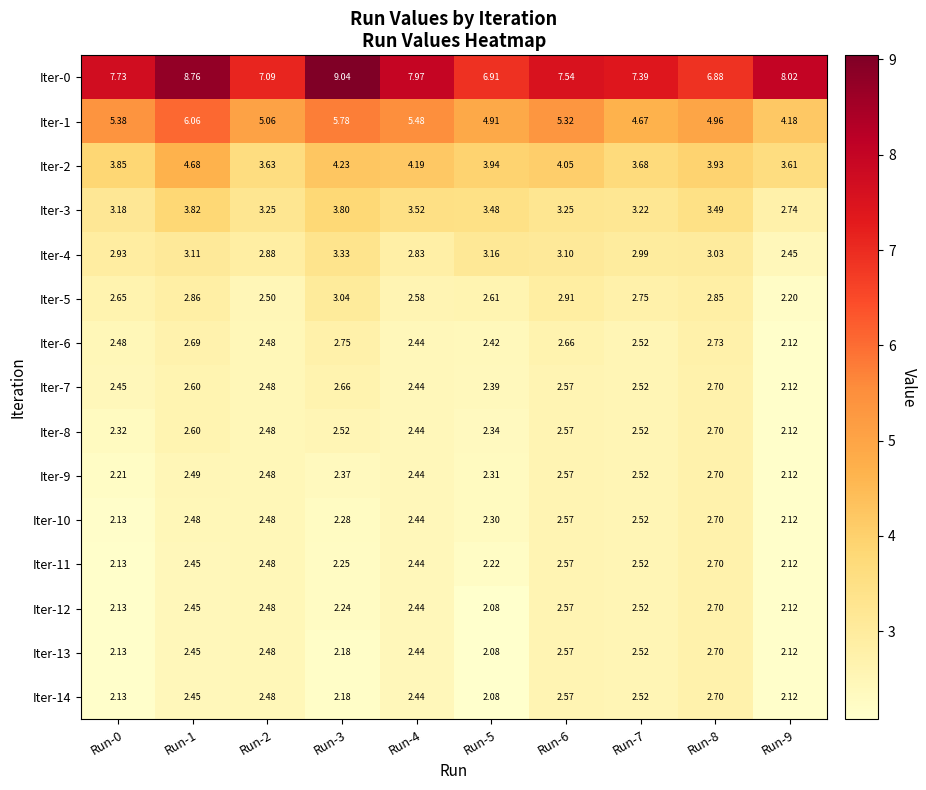

Is the value of Iter-12 at Run-6 greater than the value of Iter-10 at Run-2?

Yes